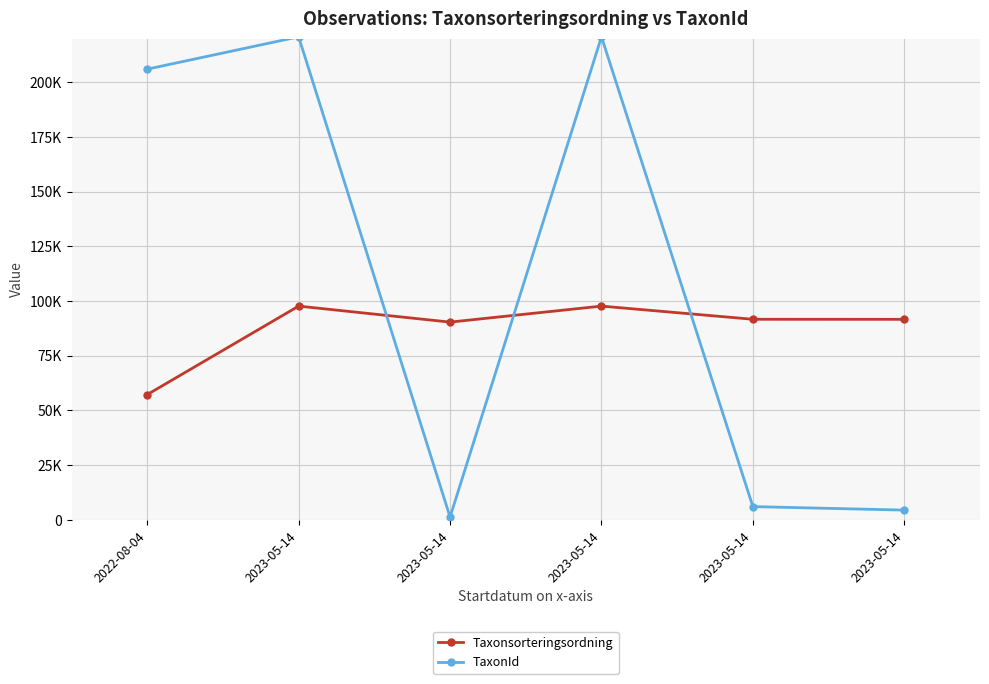

Does the chart have visible grid lines?

Yes